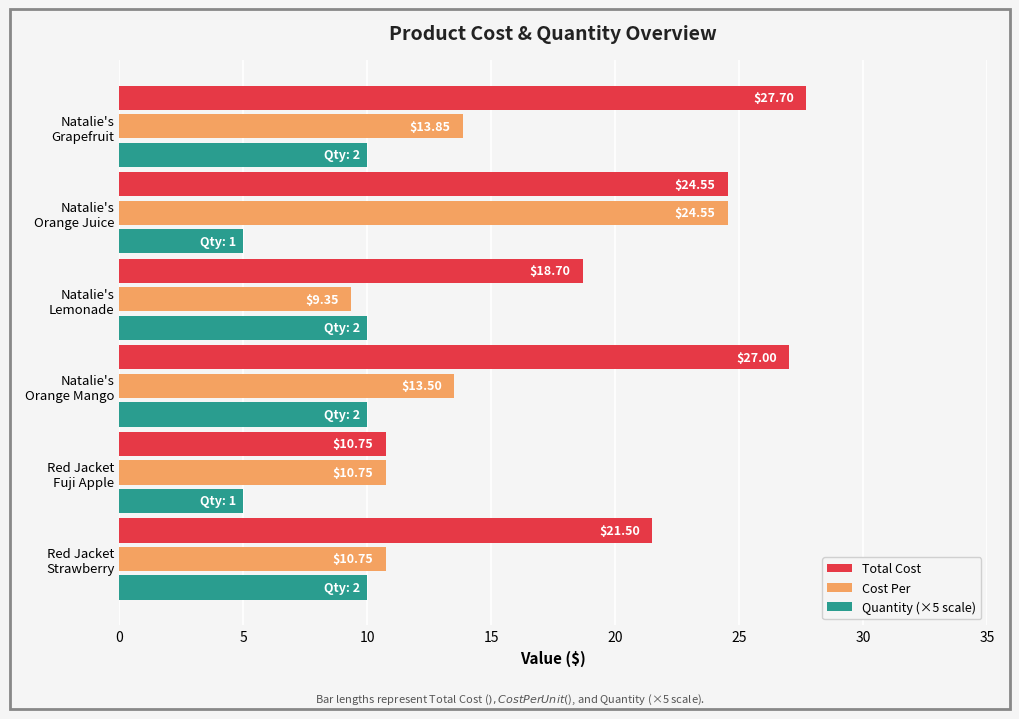

What is the average value of the Cost Per series?

13.8